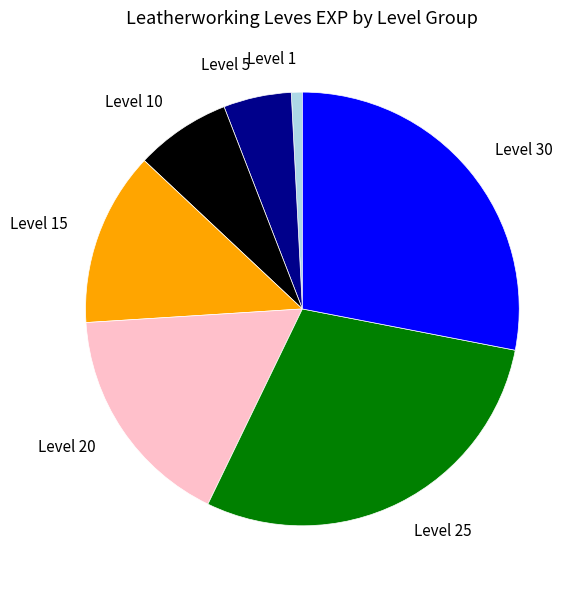

Does any single category account for the majority?

No